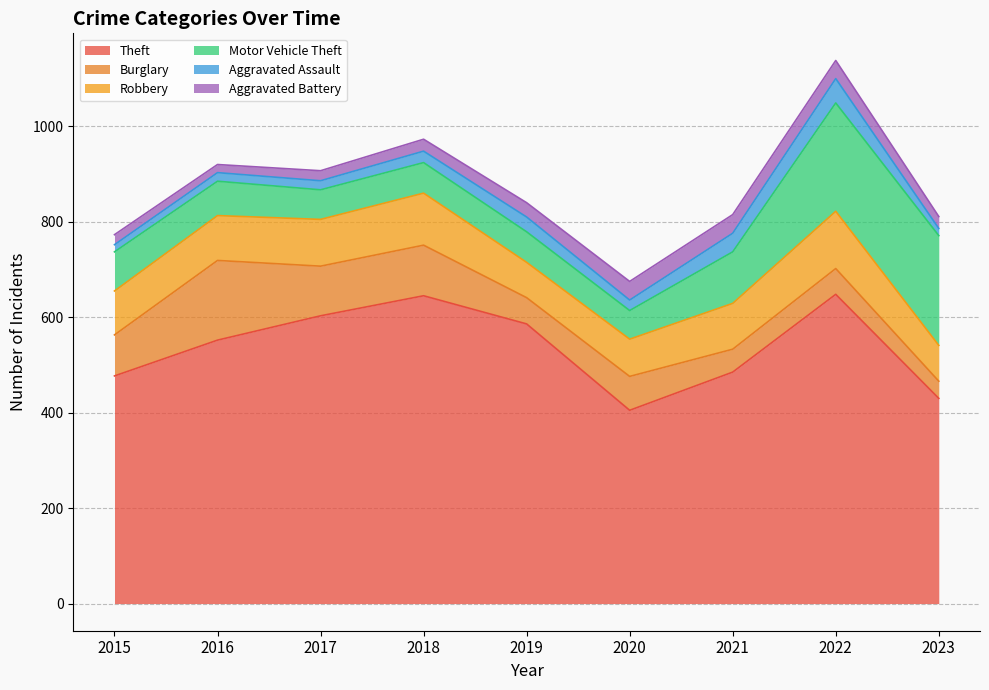

True or false: Theft and Robbery intersect in this chart.

False